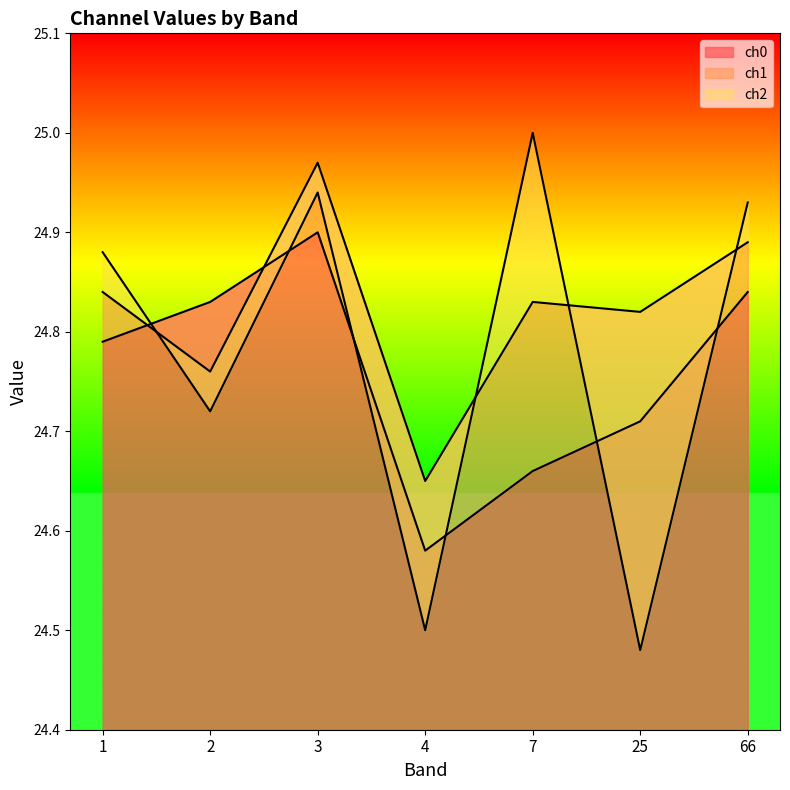

True or false: ch2 has a value of 36.2 at 25.

False